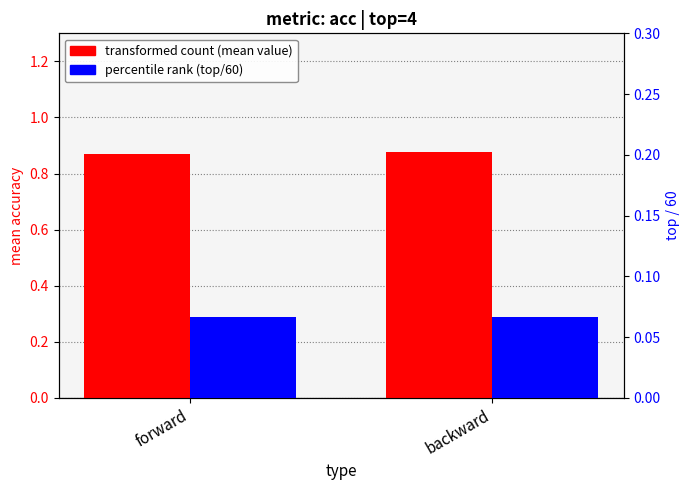

Reading left to right, extract all data points from this chart.

transformed count (mean value): forward=0.9	backward=0.9
percentile rank (top/60): forward=0.1	backward=0.1